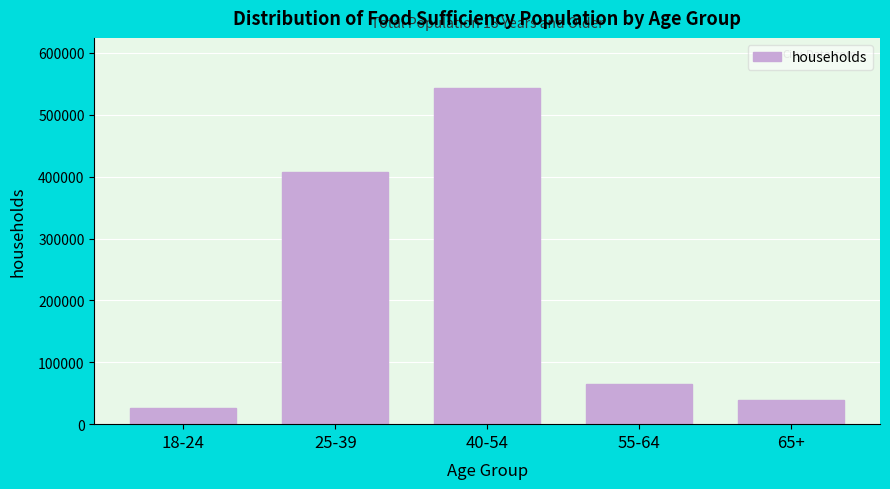

Reading left to right, extract all data points from this chart.

26100	408320	542908	65561	39819